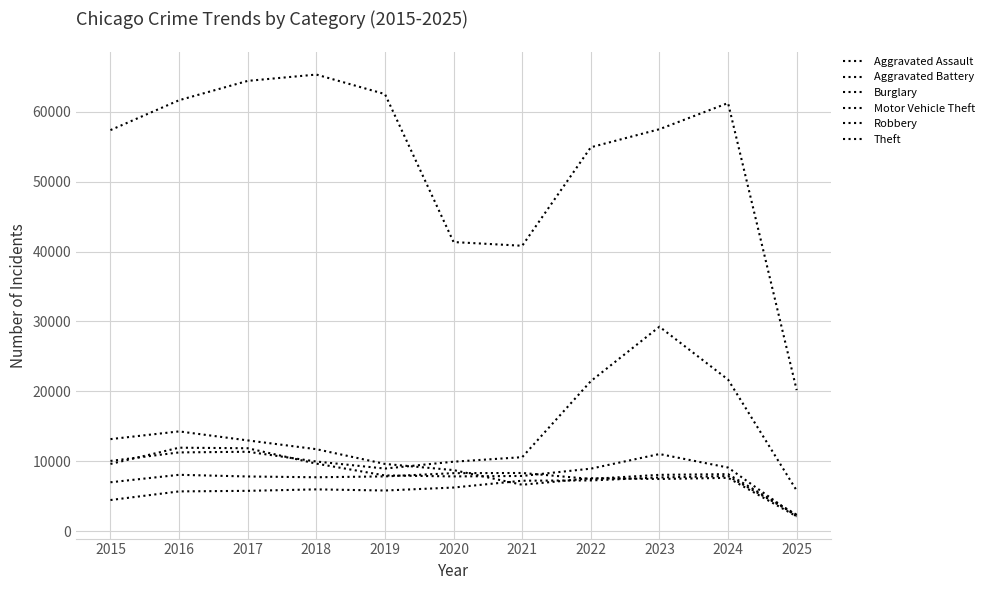

How many lines are shown in the chart?

6